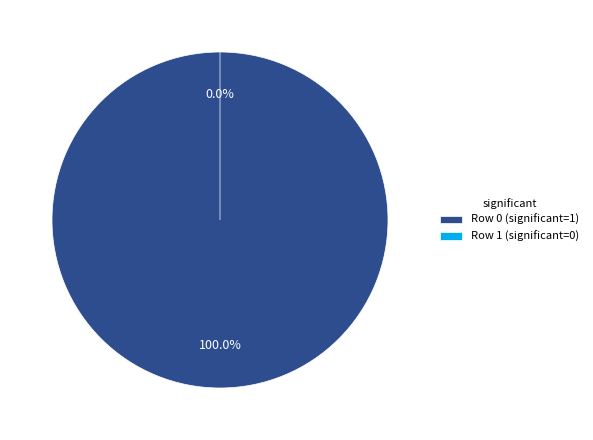

To the nearest percent, what is the combined percentage of Row 0 (significant=1) and Row 1 (significant=0)?

100%